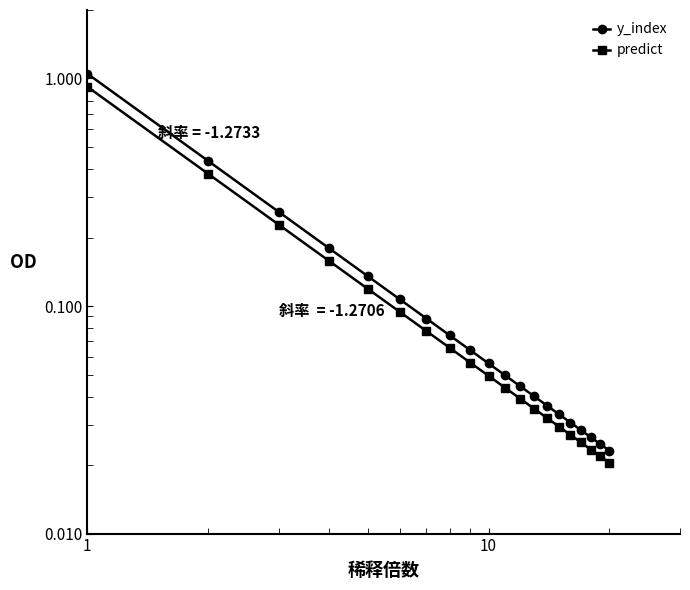

At which category is the sum across all series the highest?

1